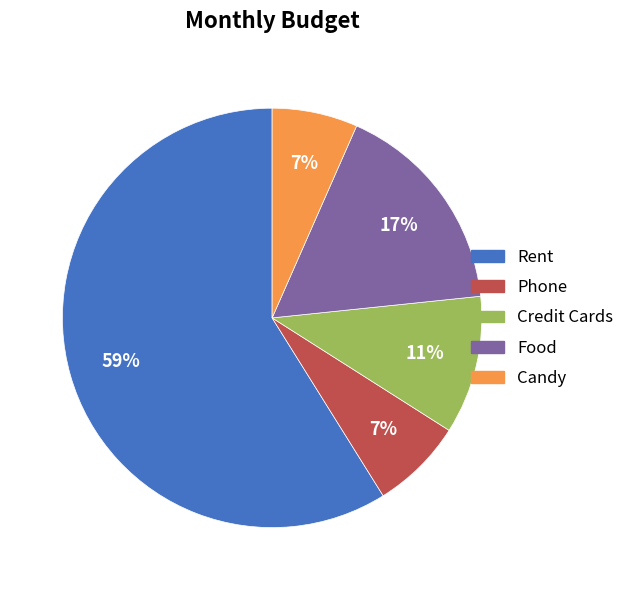

Which category has the biggest portion of the pie?

Rent